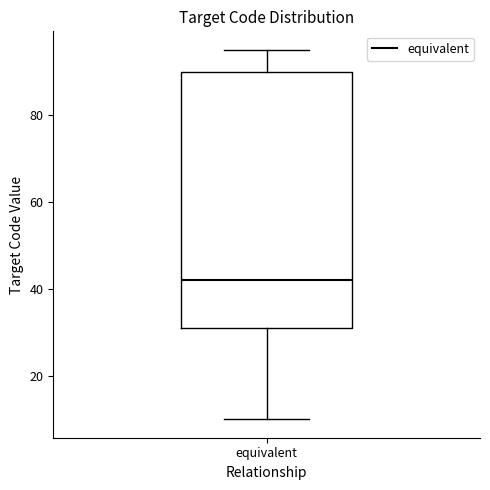

Transcribe this box plot: give where the median line is, the range the box spans, and where the two whiskers end, as read against the y-axis. The values are not printed on the chart, so give them approximately, as read against the axis.

median 42, box 32 to 90, whiskers 10 to 96